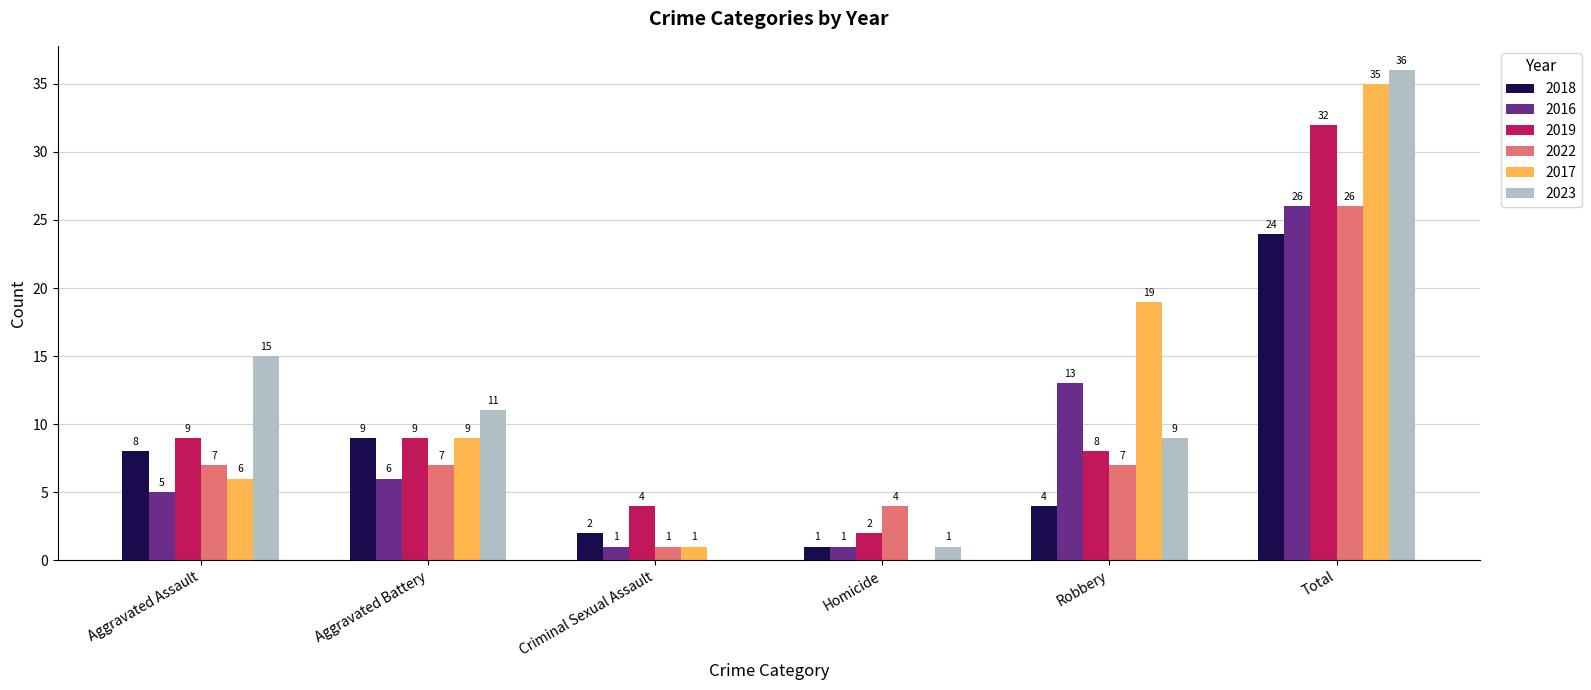

What is the total value across all series at Criminal Sexual Assault?

9